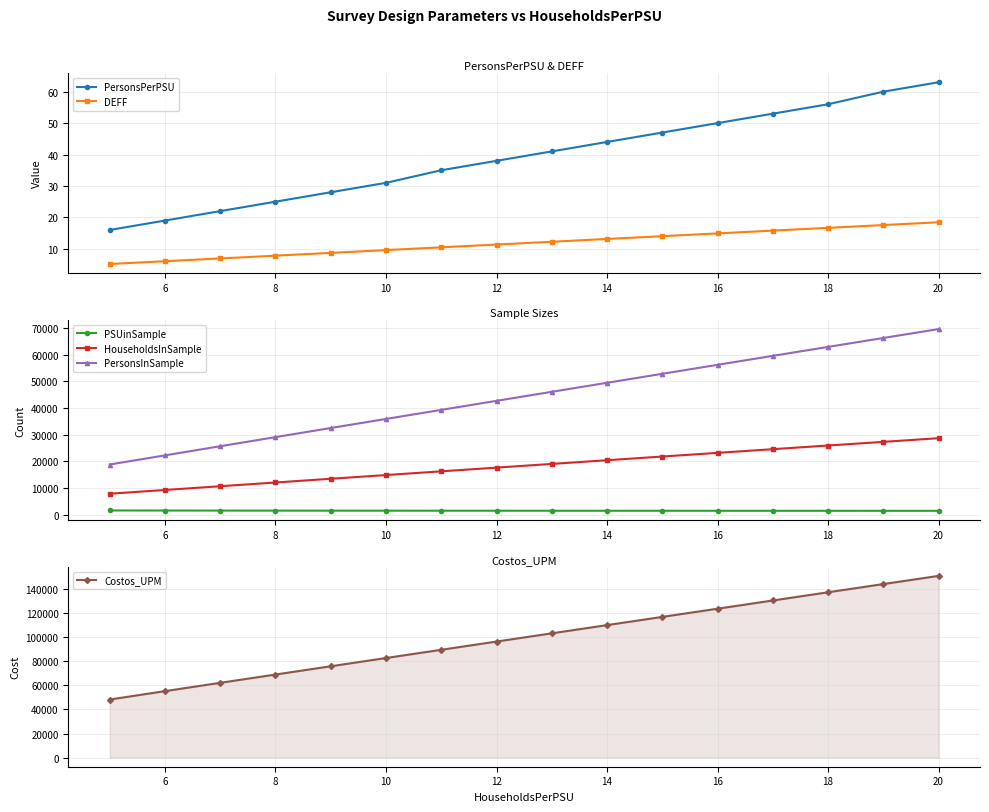

What are all the series names shown in the legend?

PersonsPerPSU, DEFF, PSUinSample, HouseholdsInSample, PersonsInSample, Costos_UPM